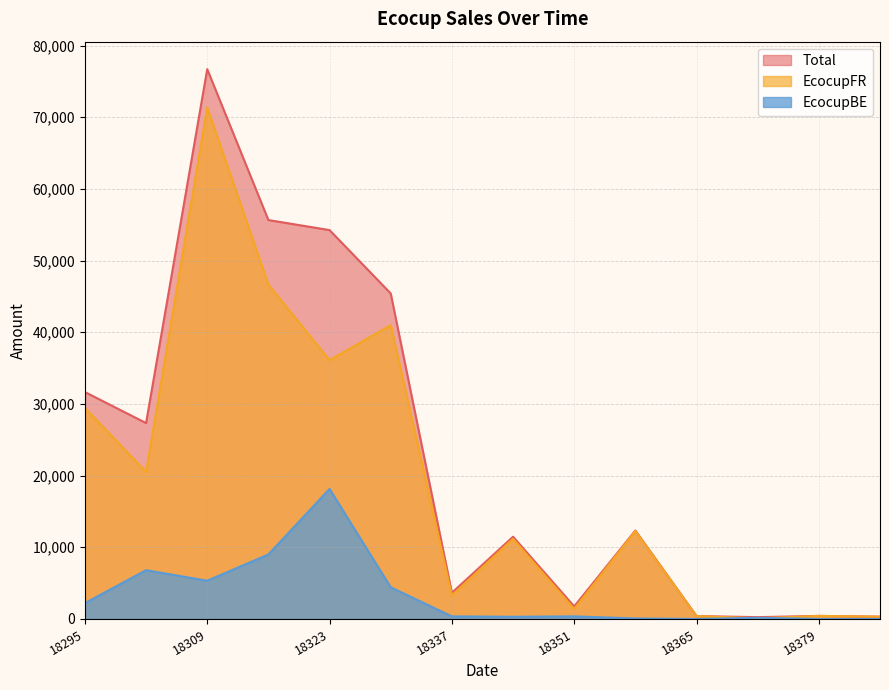

Which has a higher value, 18351 or 18302?

18302